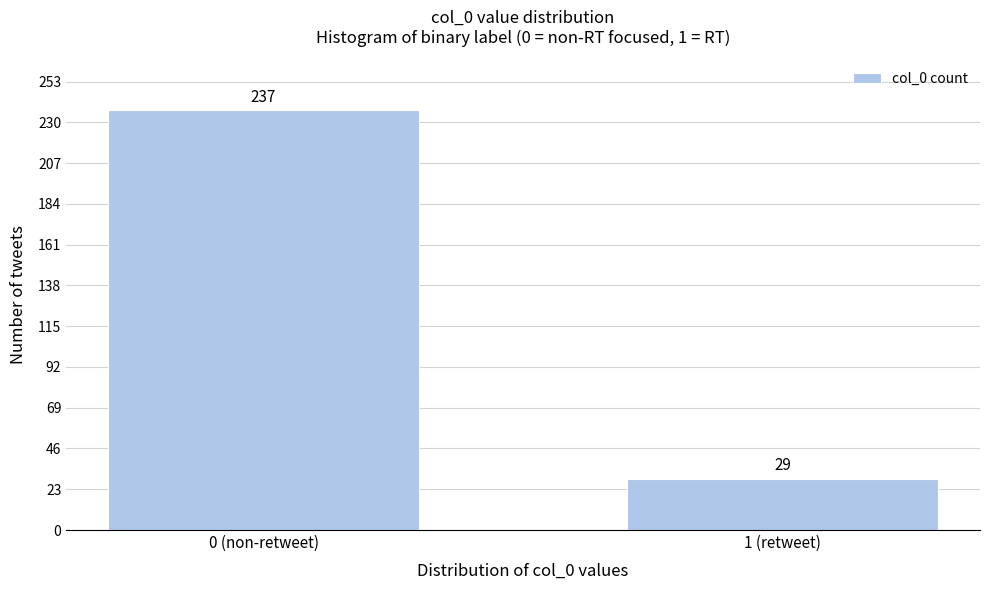

Reading right to left, what are all the values shown in this chart?

1 (retweet)=29	0 (non-retweet)=237